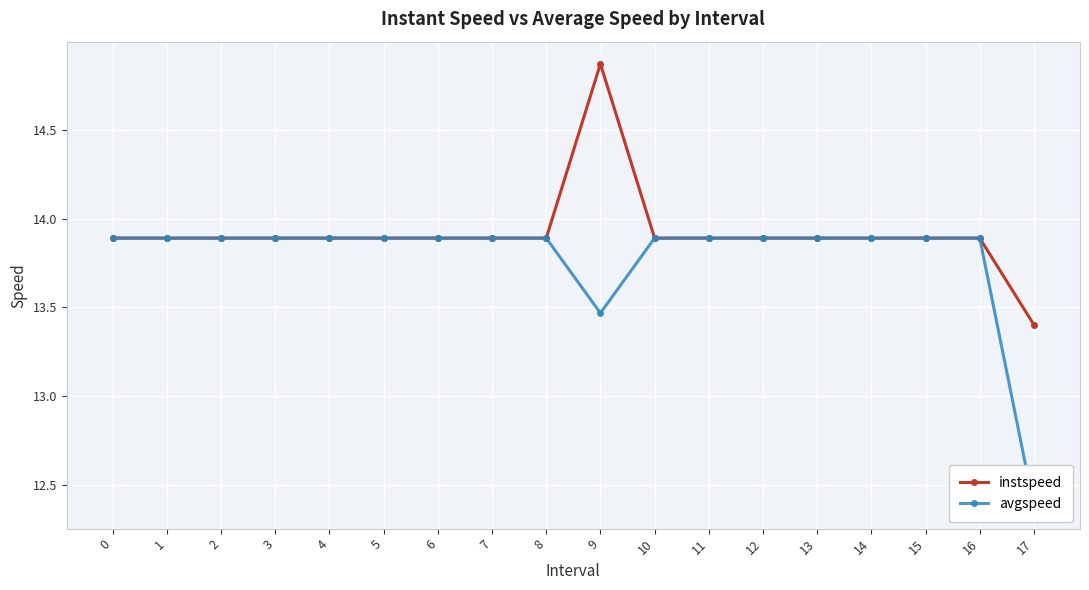

Is it true that instspeed equals 4.4 at 0?

False